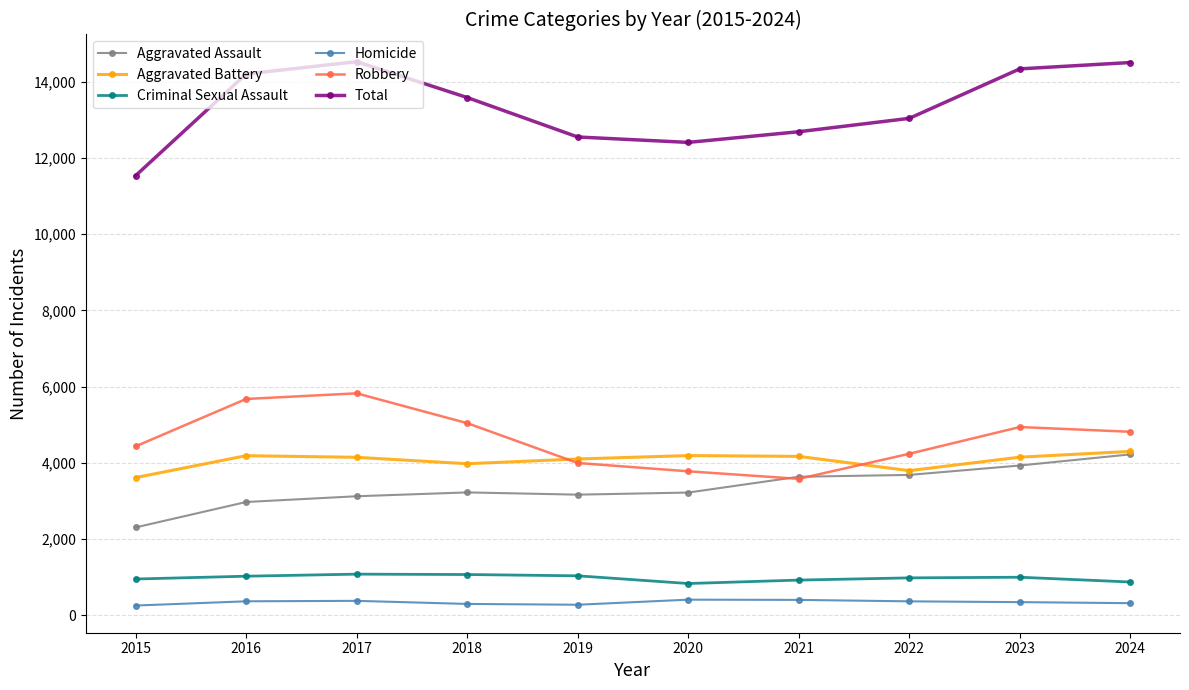

True or false: Criminal Sexual Assault and Homicide cross at least once.

False